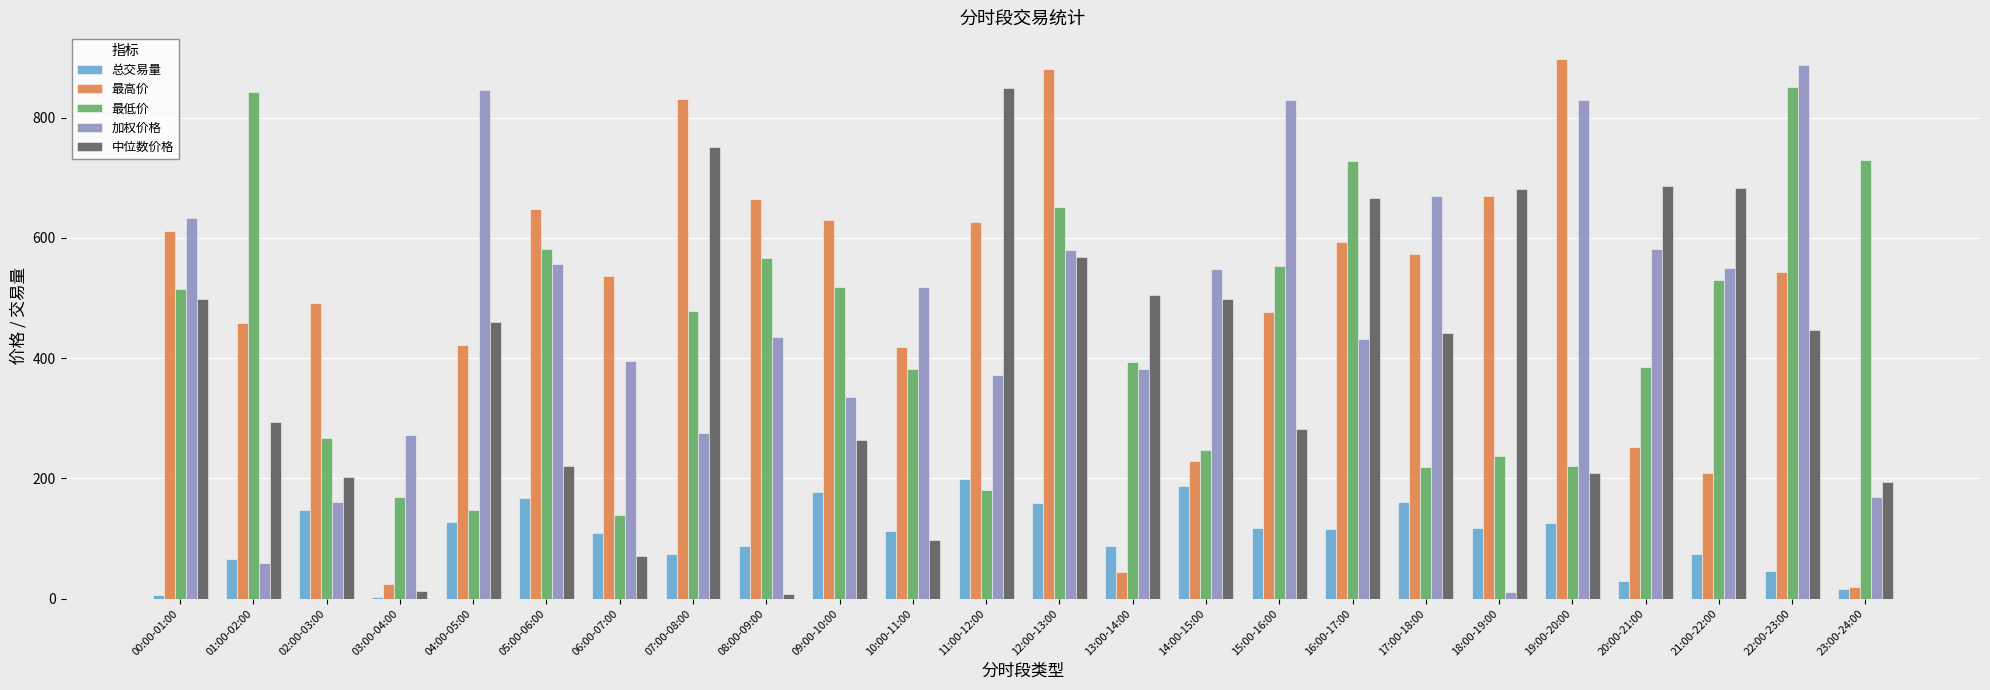

What is the sum of the 加权价格 values at 14:00-15:00 and 12:00-13:00?

1128.2